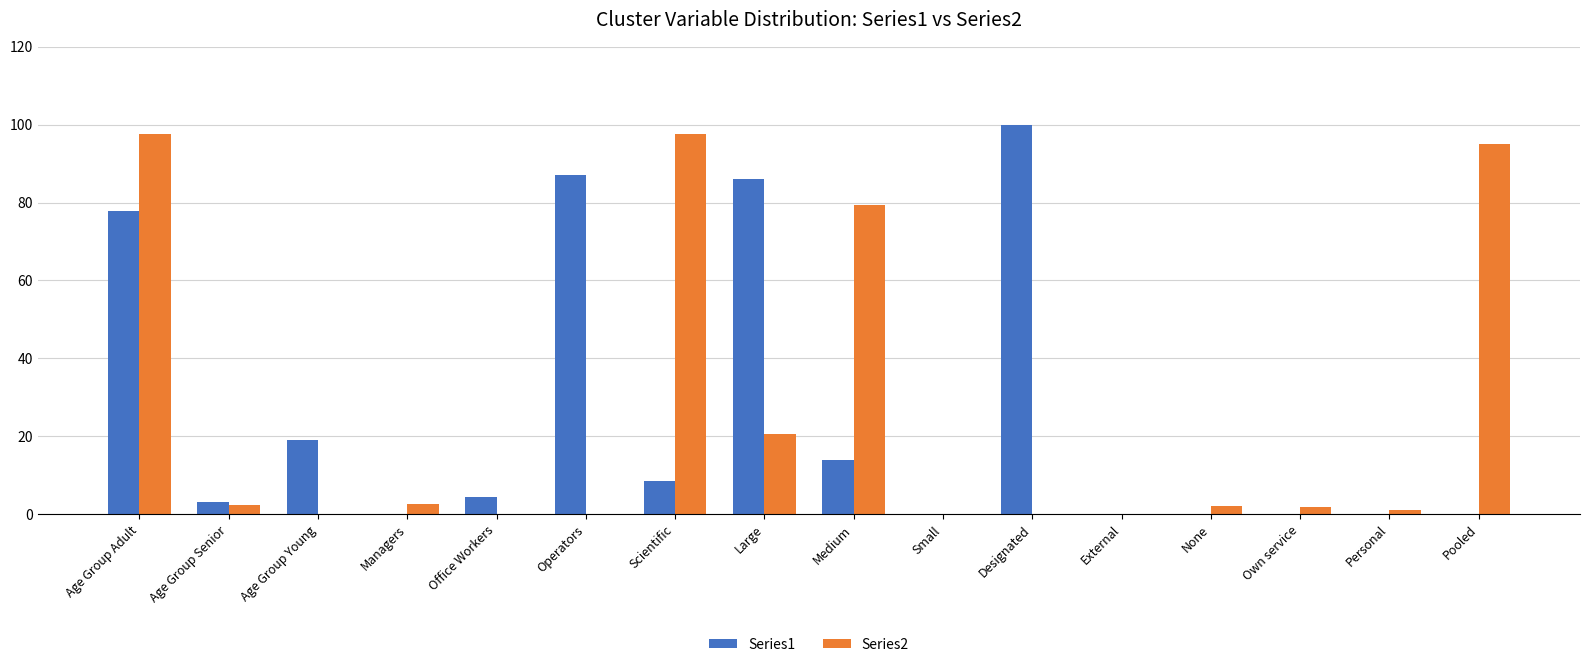

True or false: Series2 has a value of 0.0 at Designated.

True